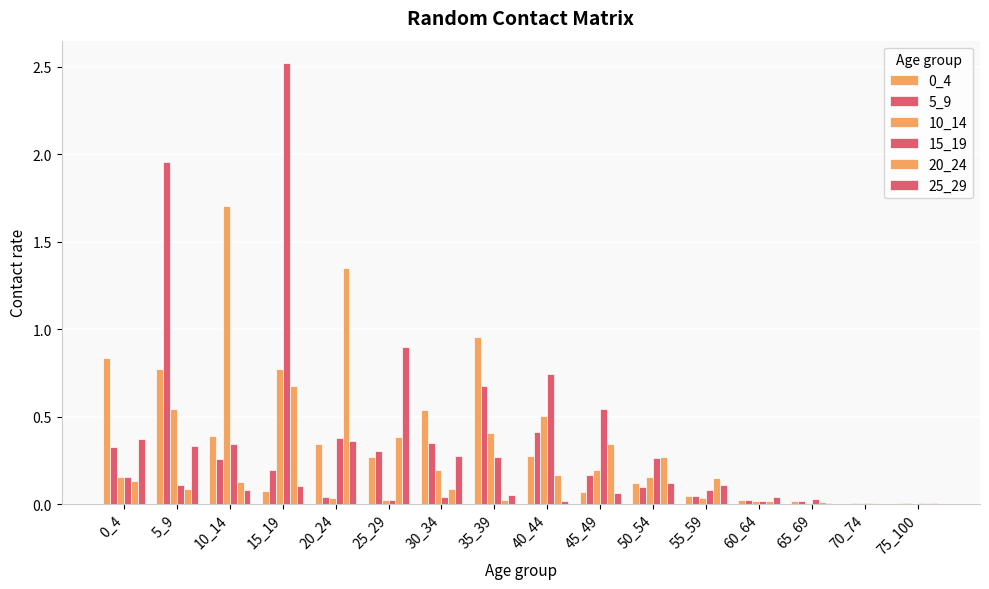

Are the bars horizontal?

No